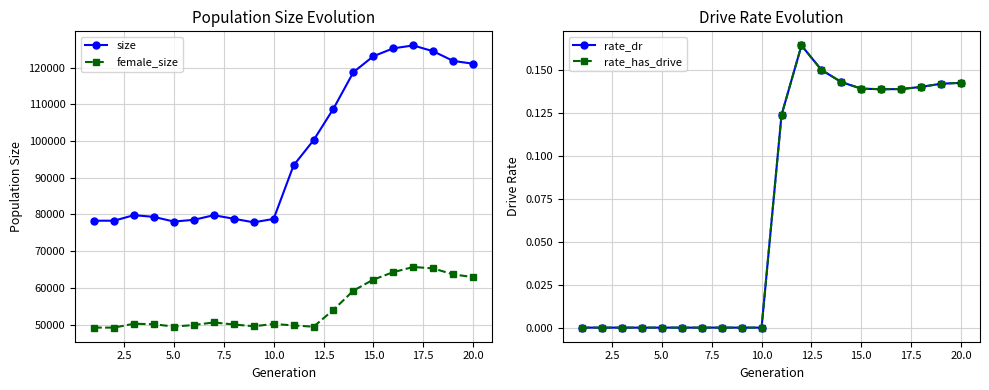

What are all the series names shown in the legend?

size, female_size, rate_dr, rate_has_drive